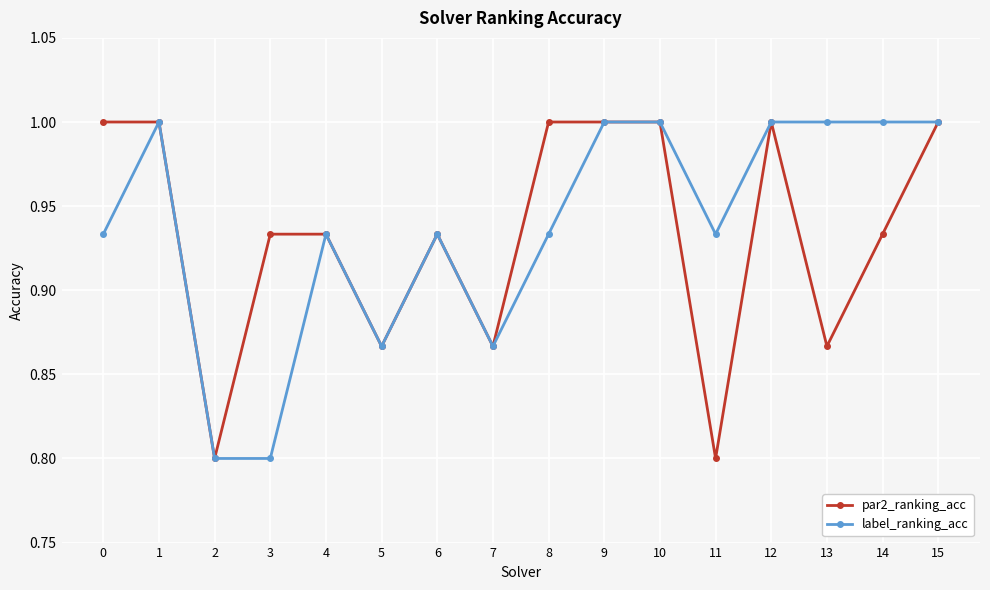

What is the value of the label_ranking_acc point at the 16th from the left?

1.0